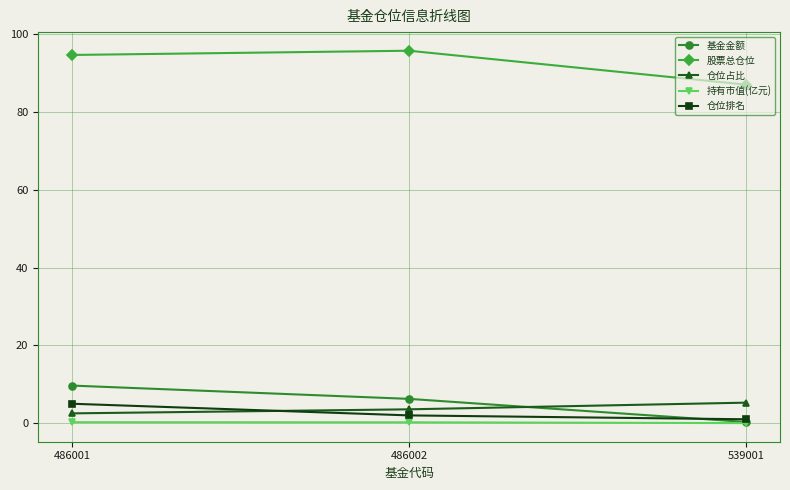

What is the minimum value for 基金金额?

0.3